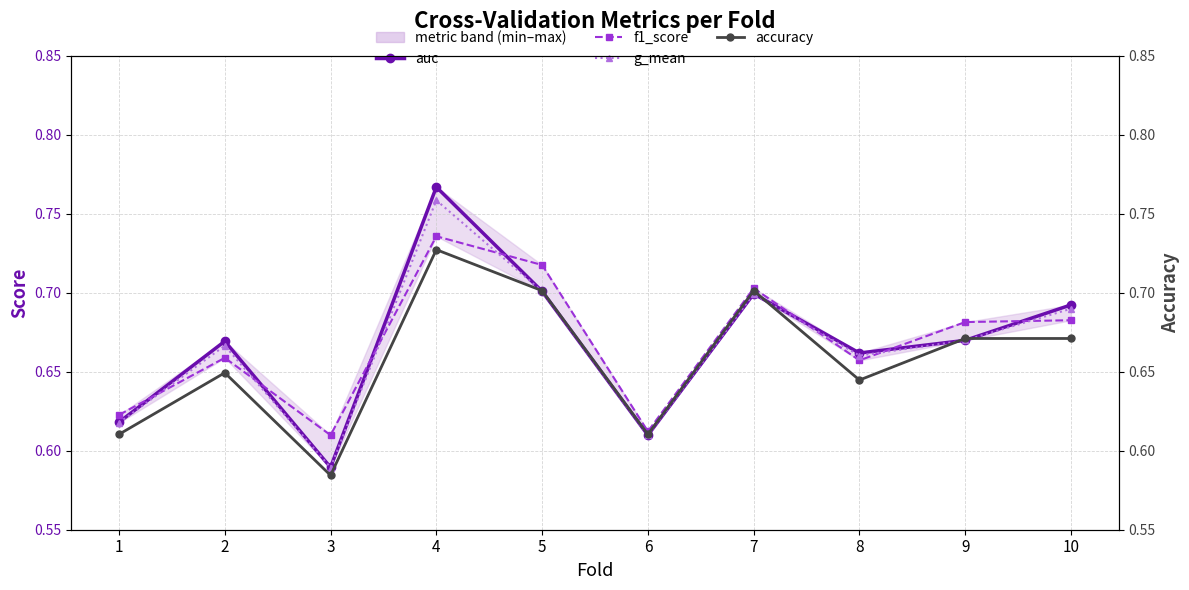

True or false: accuracy and f1_score cross at least once.

False